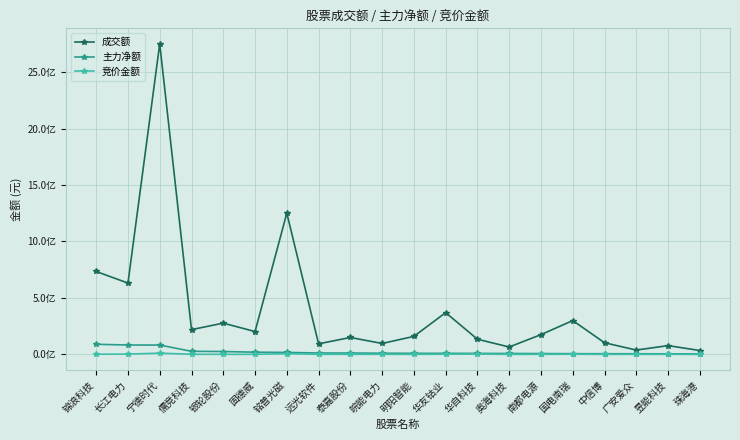

Reading left to right, transcribe all the data shown in this chart.

成交额: 锦浪科技=734321310	长江电力=631401655	宁德时代=2750166643	儒竞科技=219270898	银轮股份=276782885	固德威=201985580	铭普光磁=1250843189	远光软件=93565327	泰嘉股份=149791632	皖能电力=96642042	明阳智能=159439046	华友钴业=369727663	华自科技=134124750	奥海科技=65390299	南都电源=174910825	国电南瑞=299444490	中信博=103001502	广安爱众=38131274	昱能科技=77659617	珠海港=34143243
主力净额: 锦浪科技=89390828	长江电力=82888570	宁德时代=82632843	儒竞科技=27251447	银轮股份=25201001	固德威=19502732	铭普光磁=17291542	远光软件=12121387	泰嘉股份=11766136	皖能电力=10500211	明阳智能=9304316	华友钴业=9211518	华自科技=8649123	奥海科技=7989004	南都电源=7124792	国电南瑞=6125216	中信博=5726228	广安爱众=5450208	昱能科技=4783879	珠海港=4577283
竞价金额: 锦浪科技=1192502	长江电力=2562776	宁德时代=10905600	儒竞科技=992092	银轮股份=351722	固德威=258122	铭普光磁=6628224	远光软件=315033	泰嘉股份=461648	皖能电力=479520	明阳智能=309060	华友钴业=1417962	华自科技=2776032	奥海科技=63756	南都电源=127270	国电南瑞=1148114	中信博=161136	广安爱众=322927	昱能科技=341000	珠海港=48285